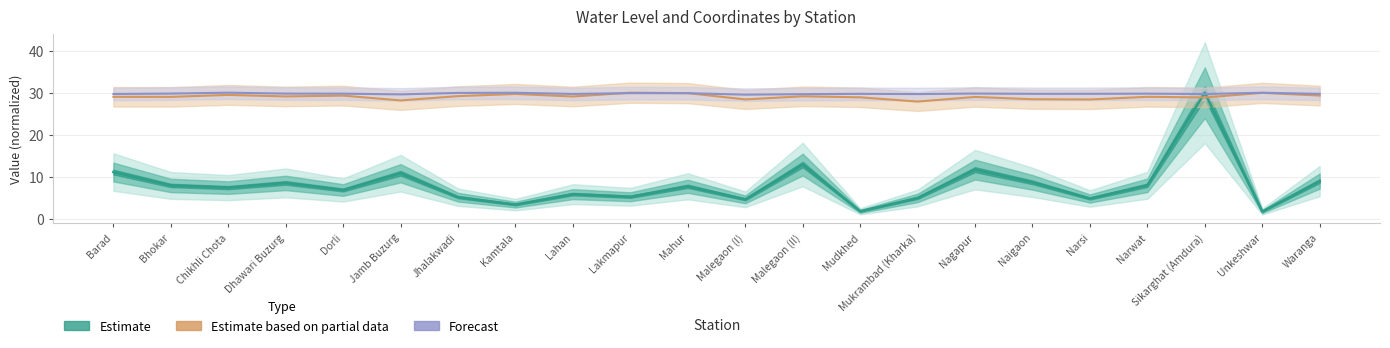

What is the difference between the maximum and second lowest values in the Estimate series?

28.2